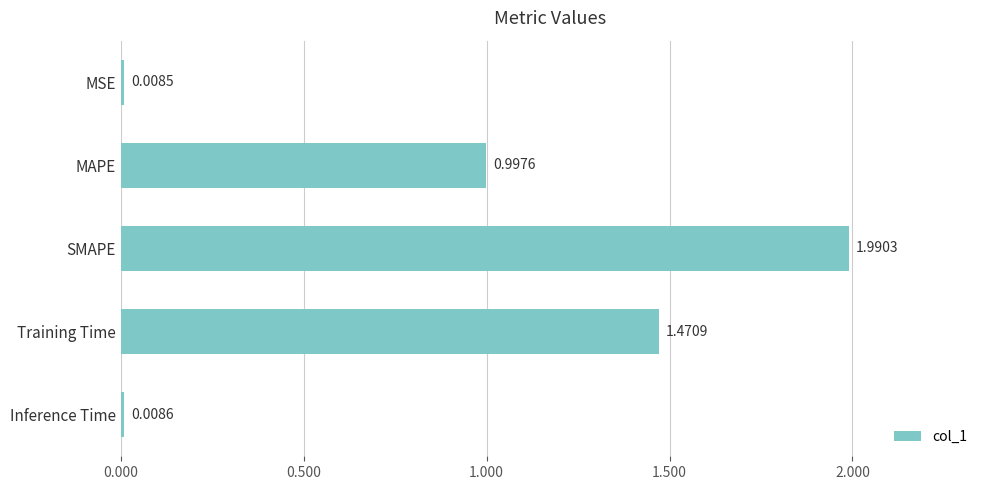

List the labels in order of value, largest first.

SMAPE, Training Time, MAPE, Inference Time, MSE